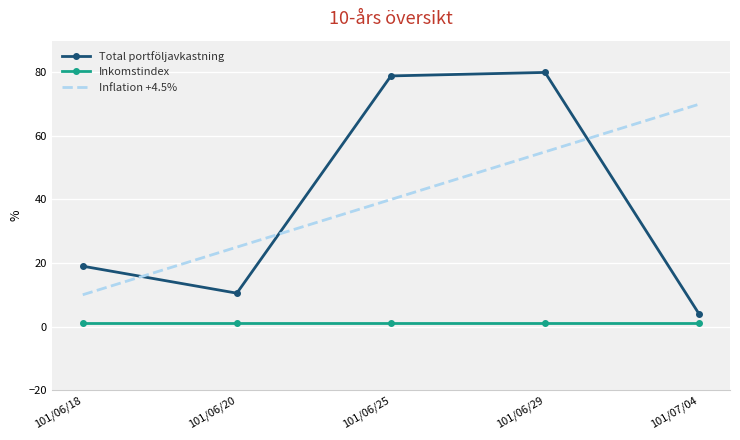

What is the minimum value for Total portföljavkastning?

3.9